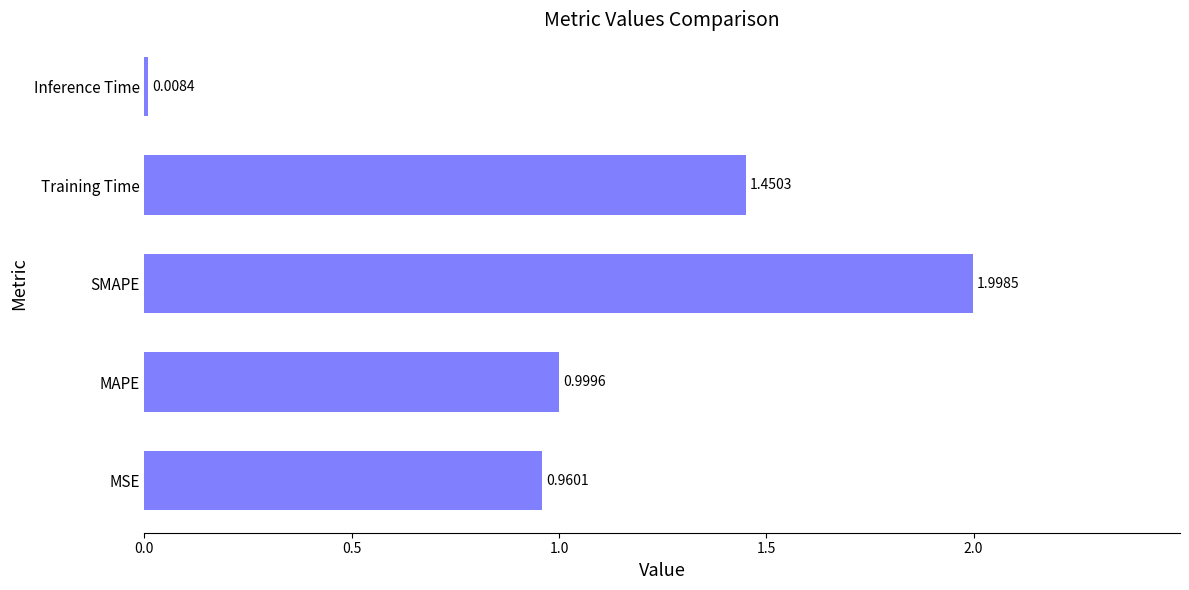

What is the change in value from SMAPE to Training Time?

-0.5